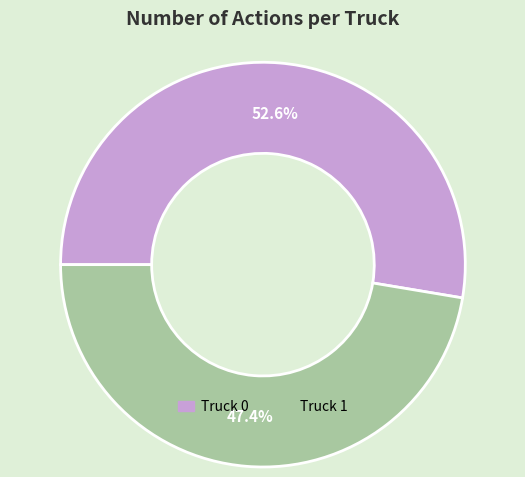

Which has a higher value, Truck 0 or Truck 1?

Truck 0